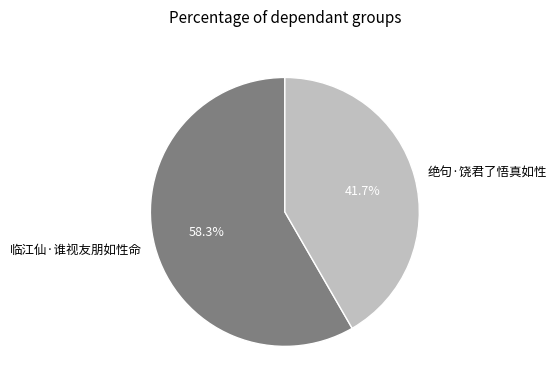

Combined, do 绝句·饶君了悟真如性 and 临江仙·谁视友朋如性命 account for over 50%?

Yes